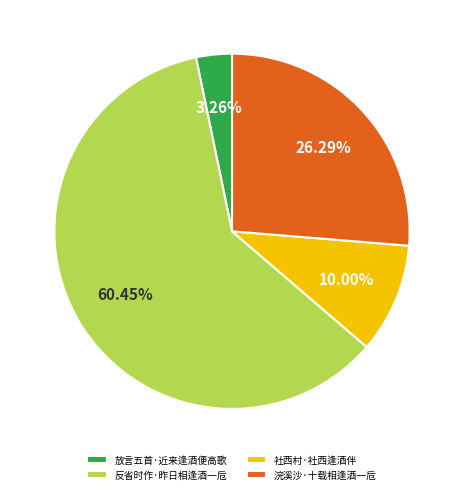

Which slice is the largest?

反省时作·昨日相逢酒一卮